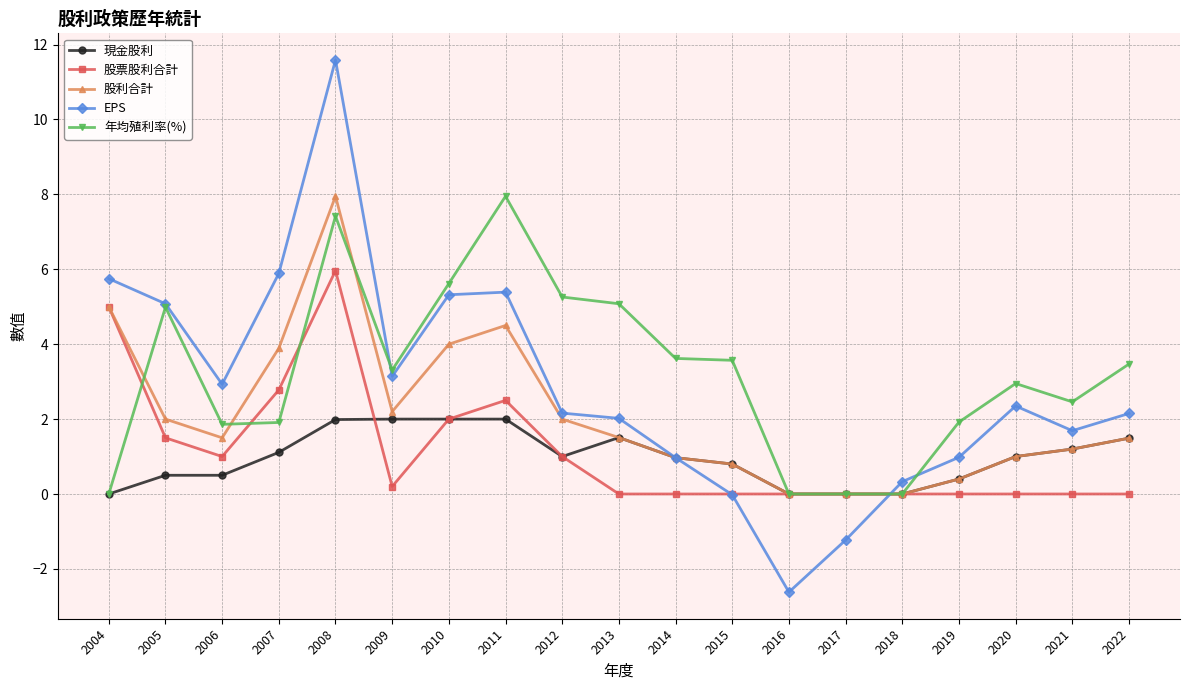

How many series are shown in this chart?

5